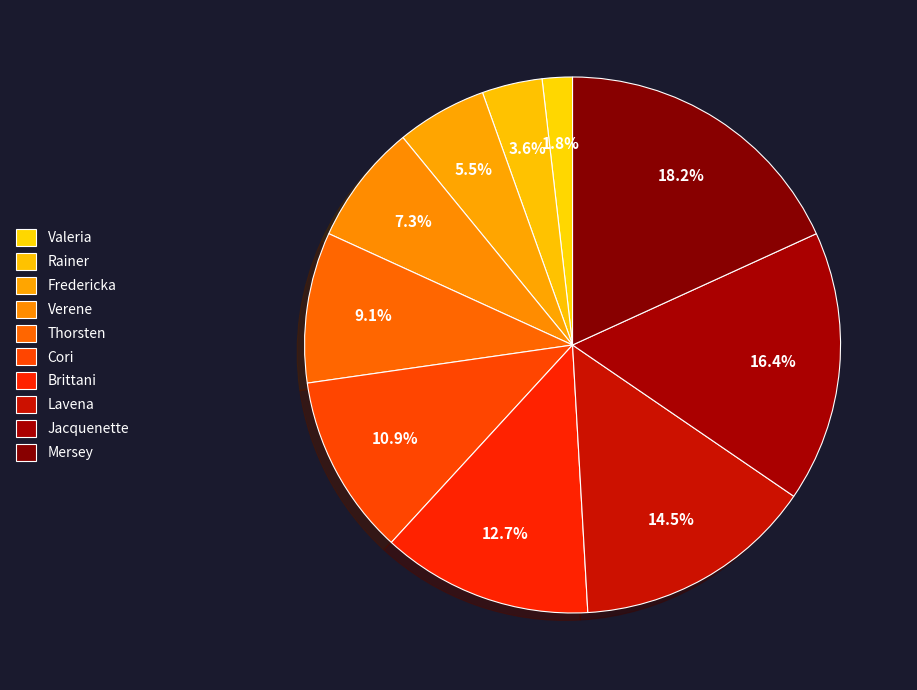

How many slices are in this pie chart?

10